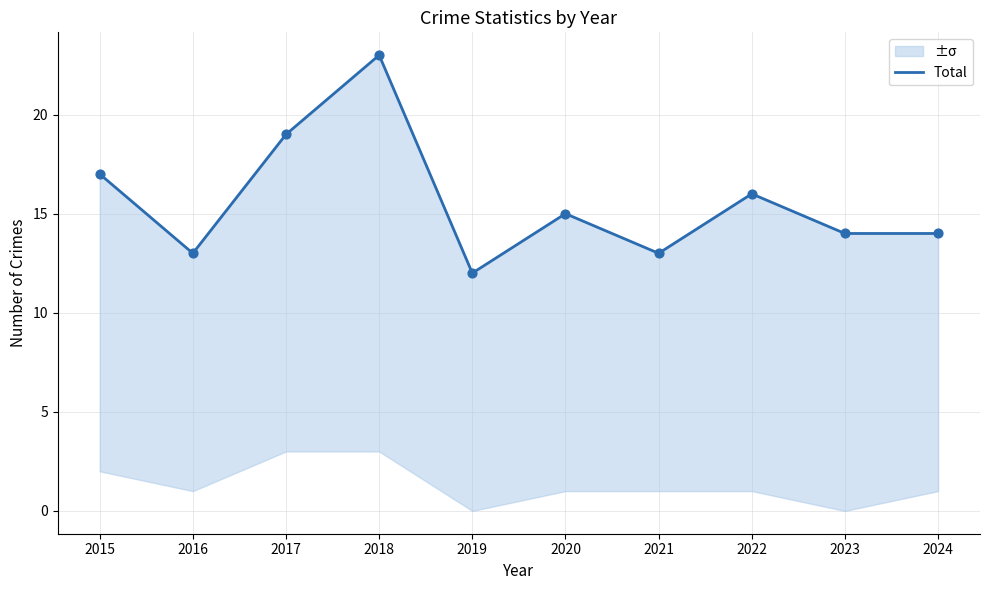

What is the ratio of the value at 2018 to the value at 2024?

1.6